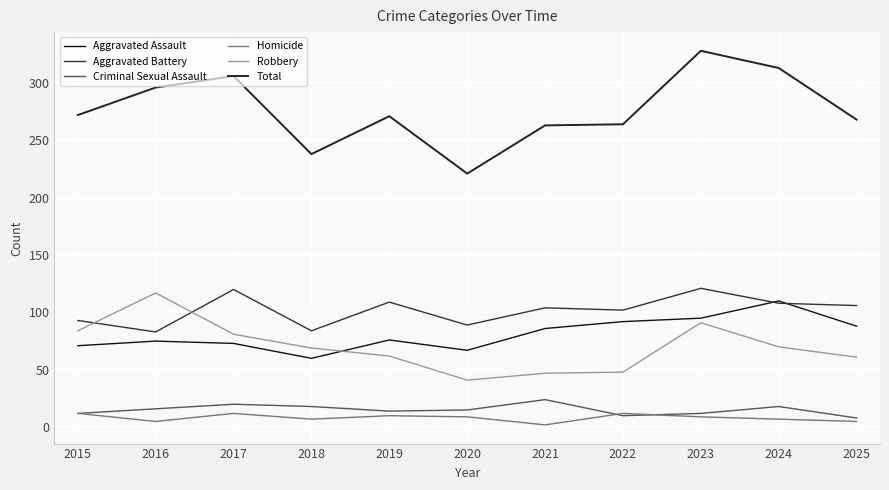

At which category does Homicide reach its first local peak?

2017